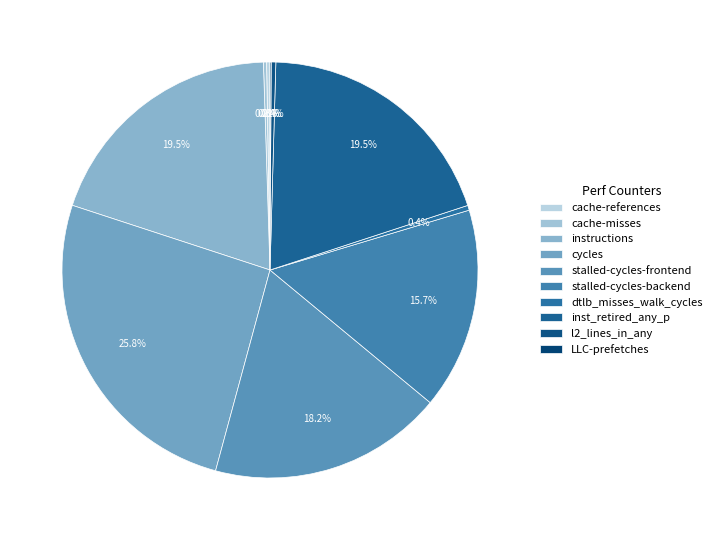

Rank the categories by value from lowest to highest.

LLC-prefetches, cache-misses, cache-references, l2_lines_in_any, dtlb_misses_walk_cycles, stalled-cycles-backend, stalled-cycles-frontend, instructions, inst_retired_any_p, cycles